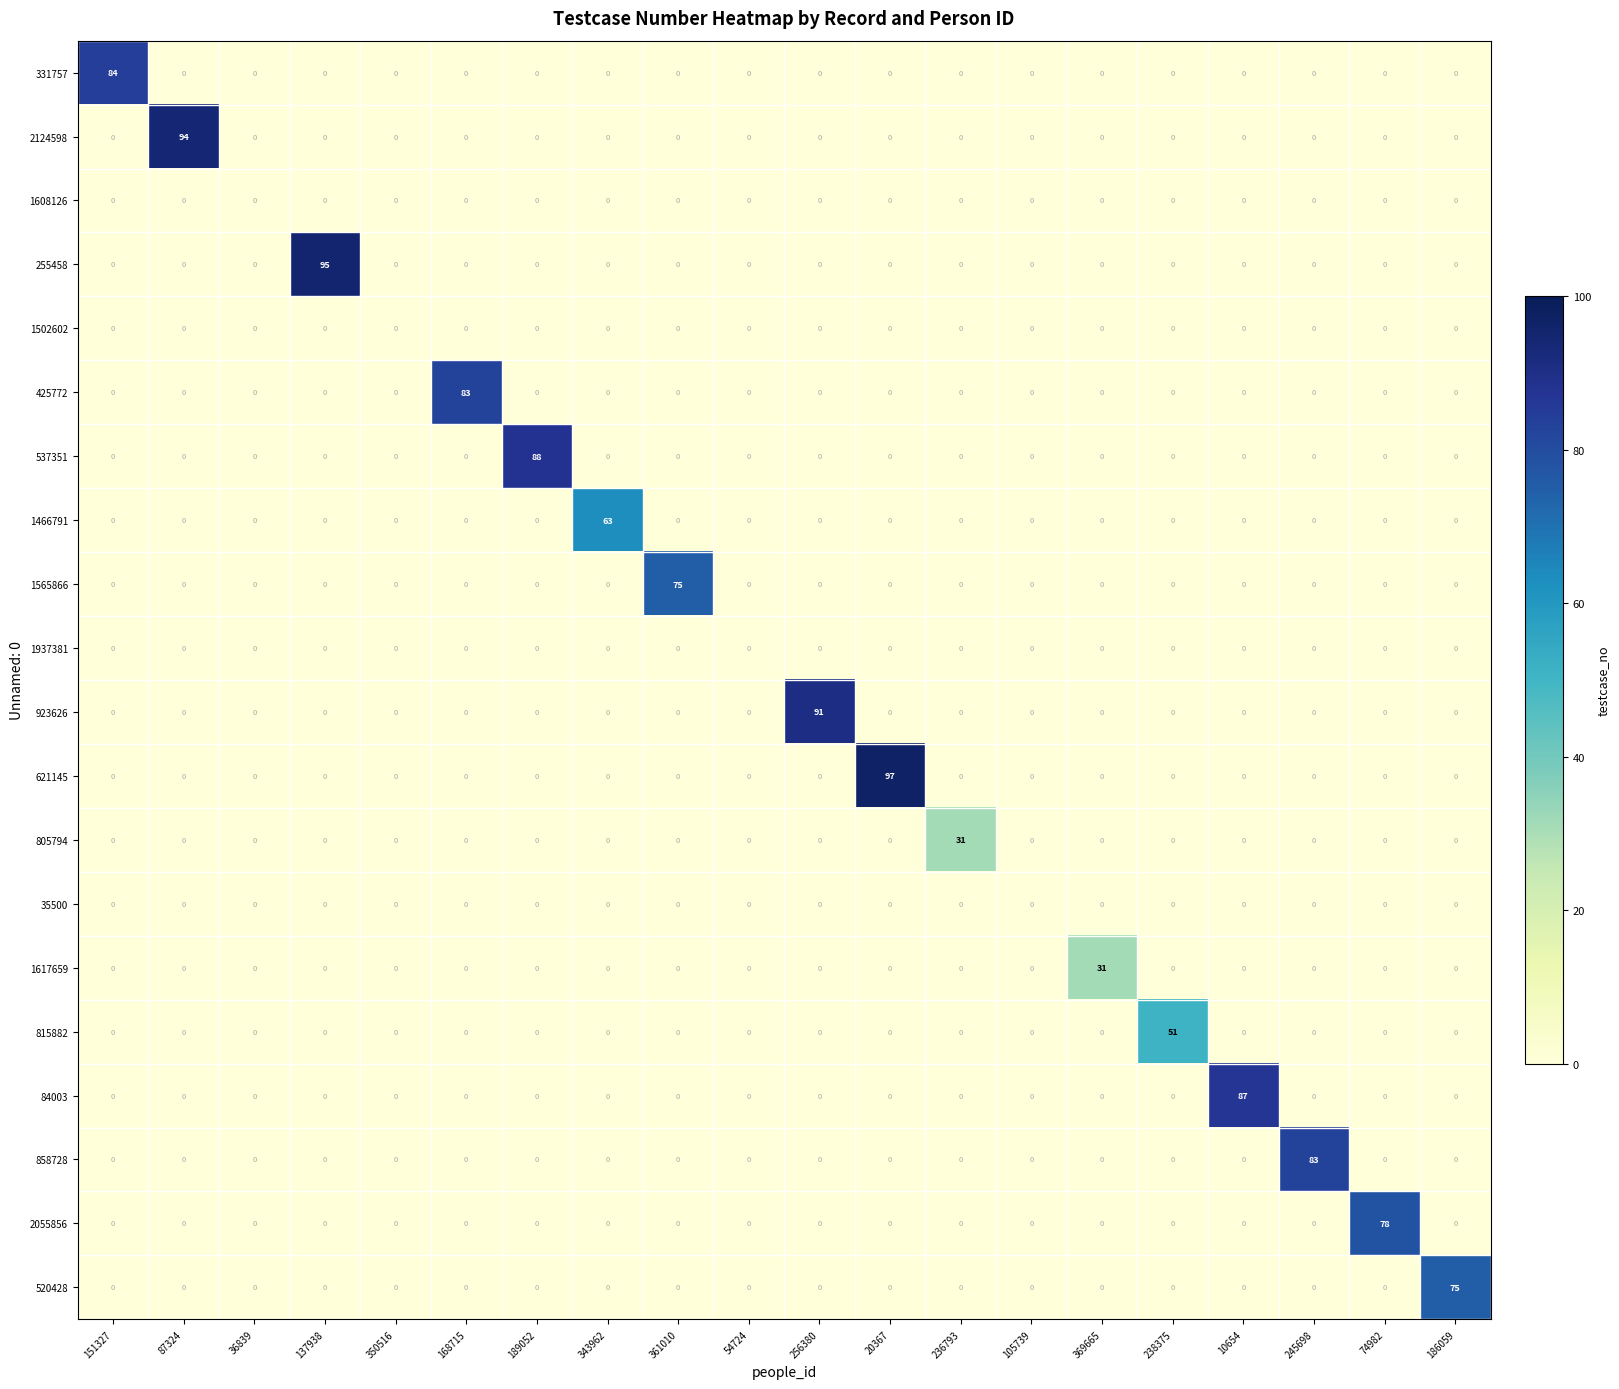

The 923626 series shows 0 at 137938. True or false?

True